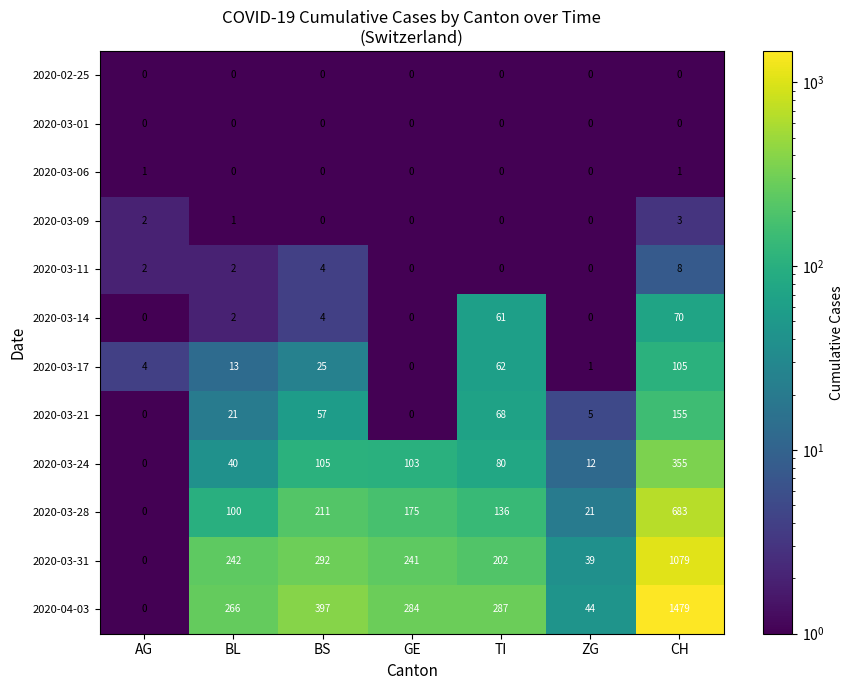

Which category has the highest value in the 2020-03-11 series?

CH